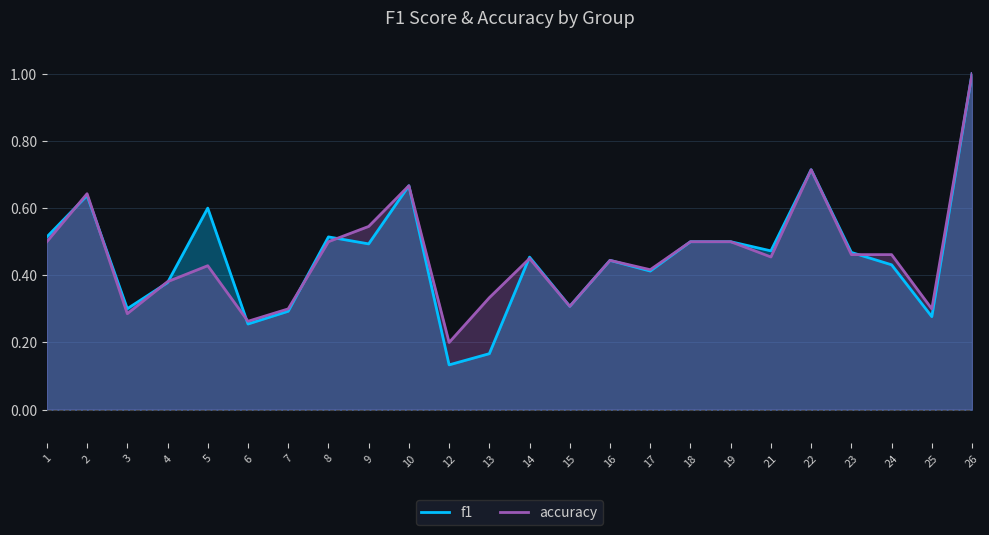

What is the minimum value shown in the chart?

0.1